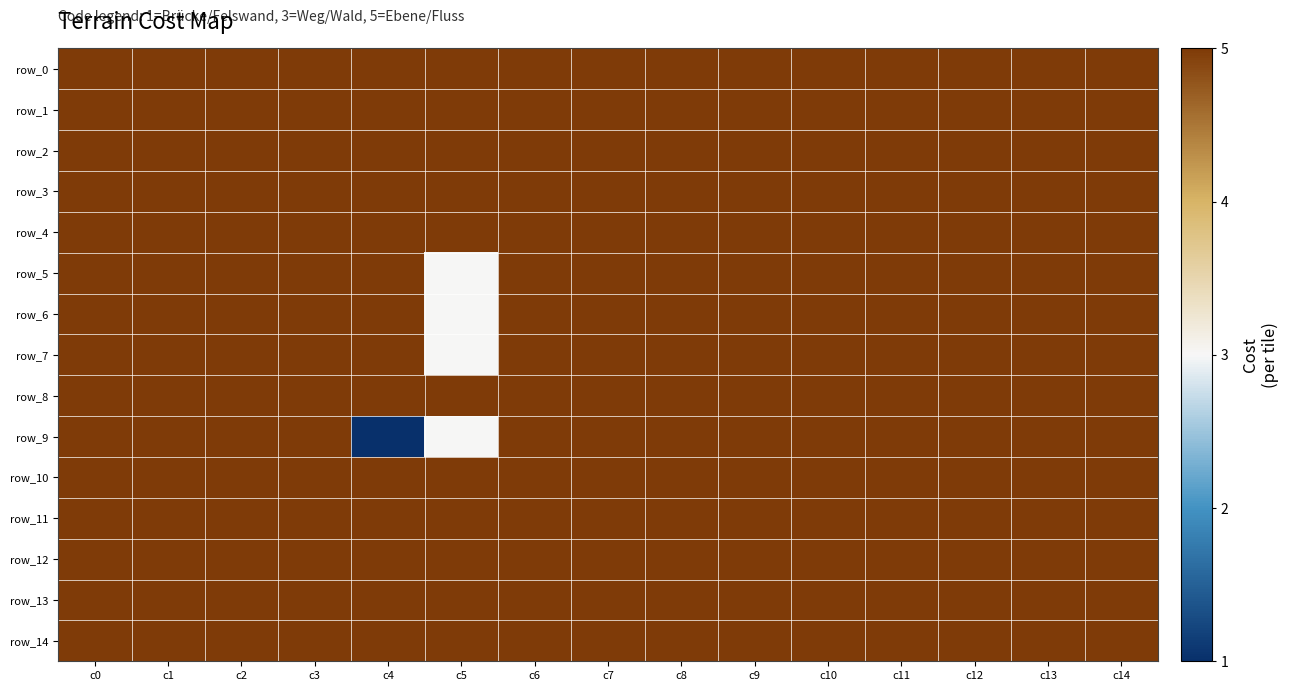

Rank the categories by row_11 value from highest to lowest.

c0, c1, c2, c3, c4, c5, c6, c7, c8, c9, c10, c11, c12, c13, c14